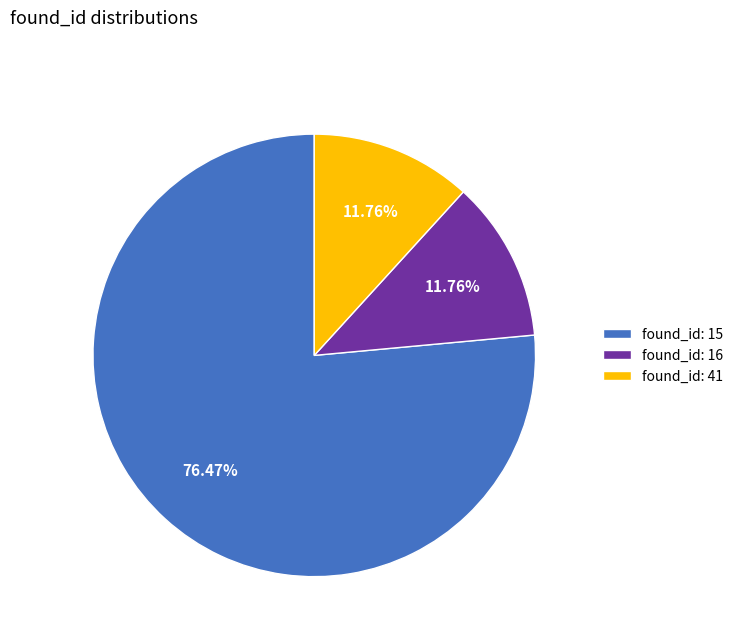

Which category has the biggest portion of the pie?

found_id: 15